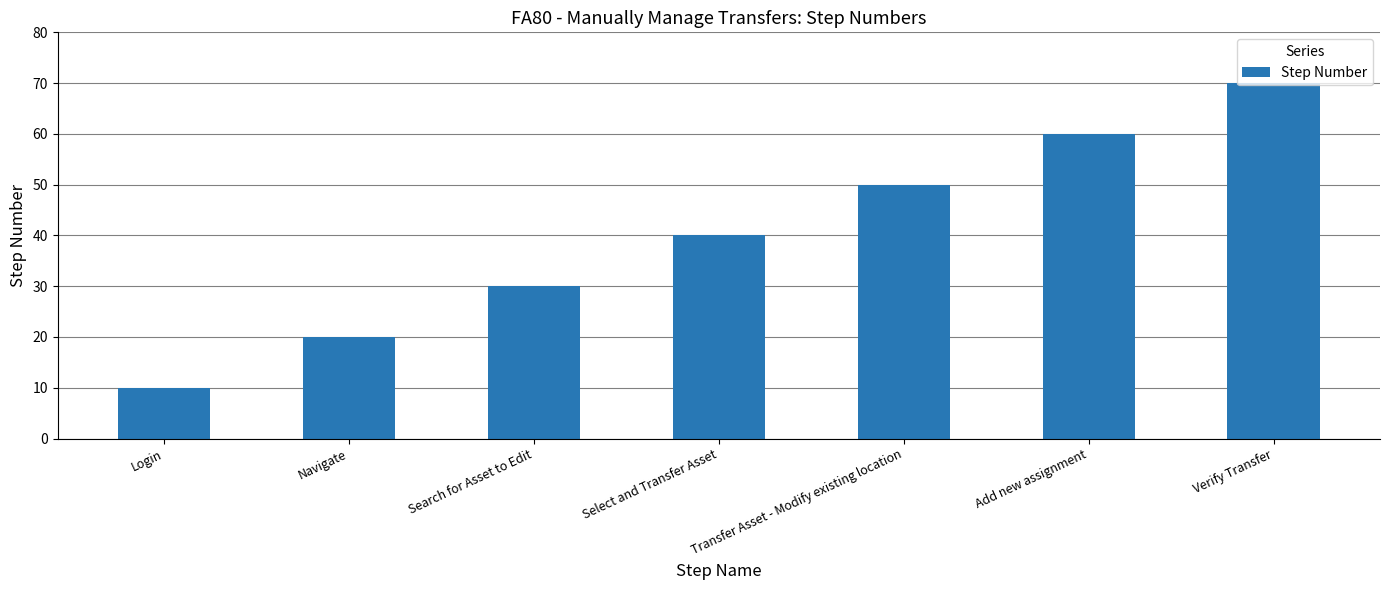

How many data points does each series have?

7